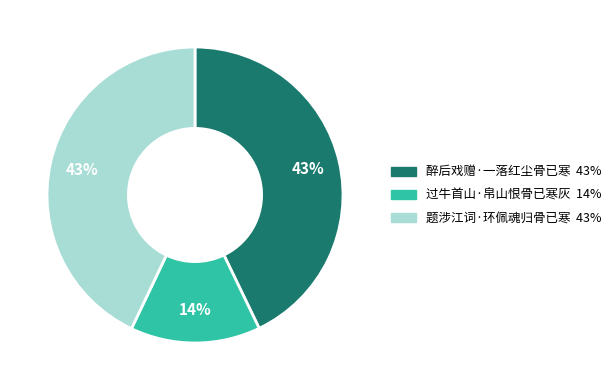

Which slice is the smallest?

过牛首山·帛山恨骨已寒灰